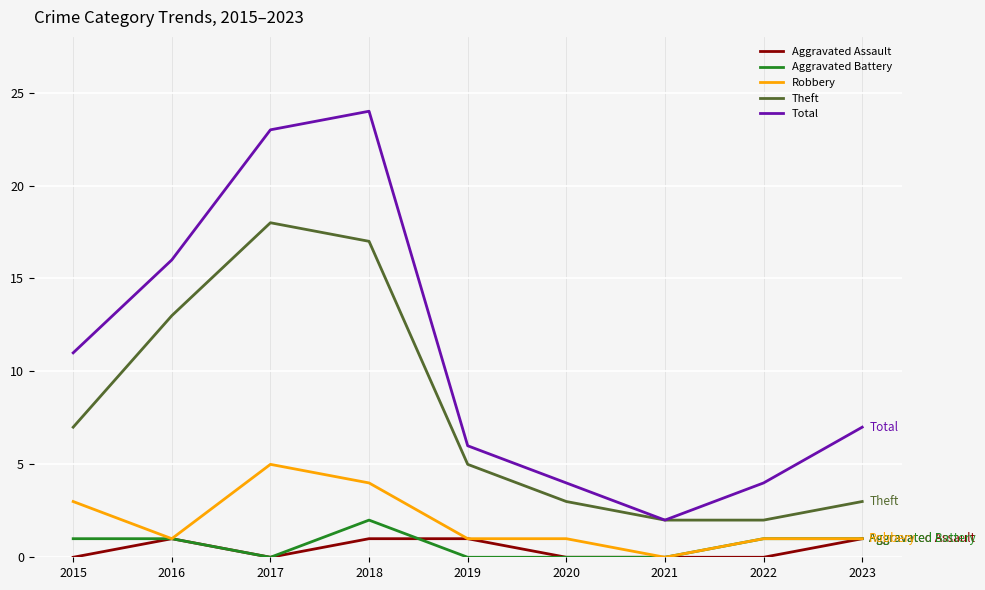

What is the spread (max minus min) of values at 2018?

23